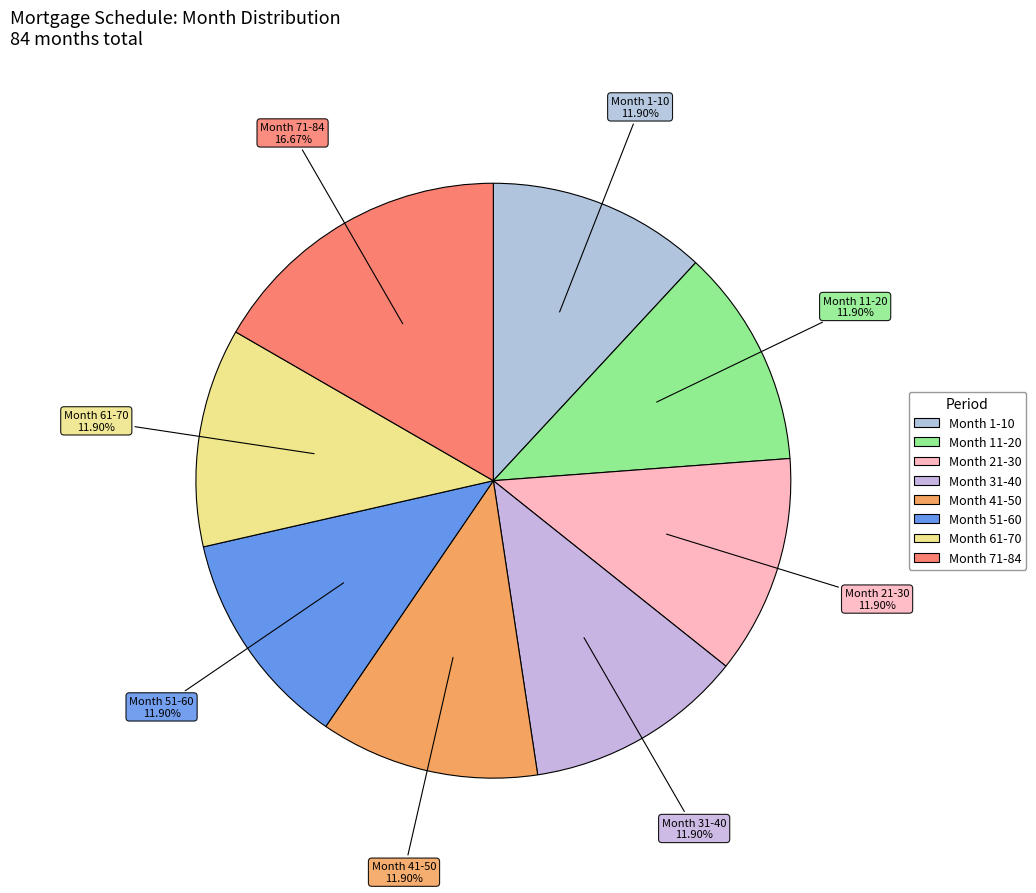

Does Month 11-20 account for over 50% of the chart?

No